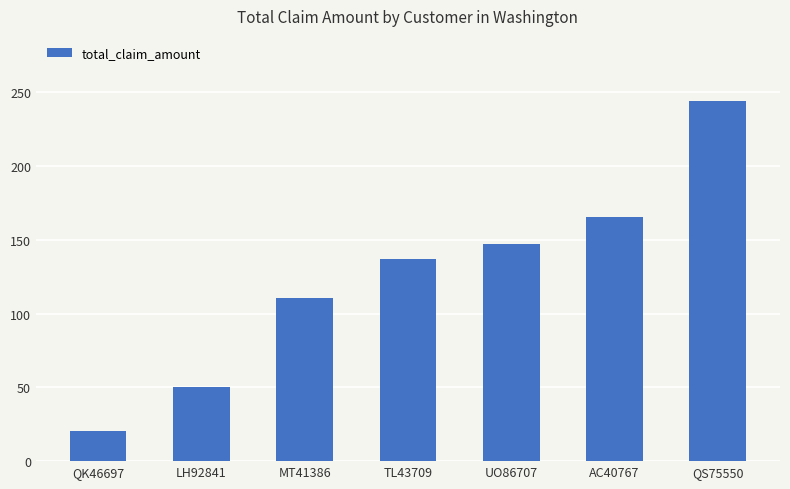

Reading left to right, extract all data points from this chart.

20.4	50.5	110.5	136.8	147.1	165.6	244.2